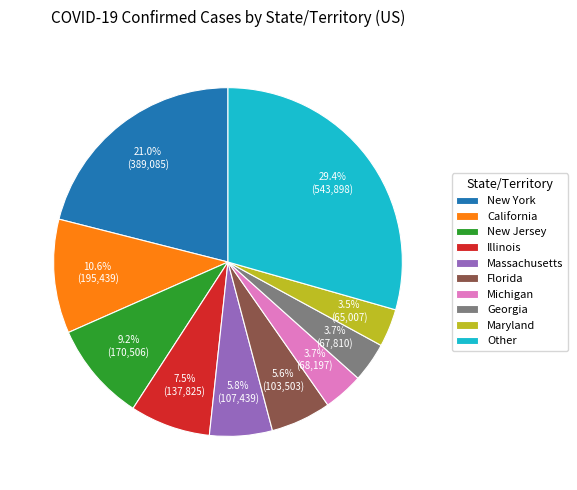

Is there a majority slice in this chart?

No